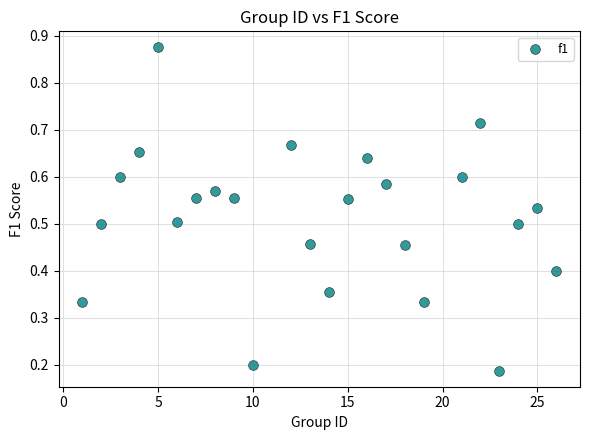

What is the range of X values (max minus min)?

25.0